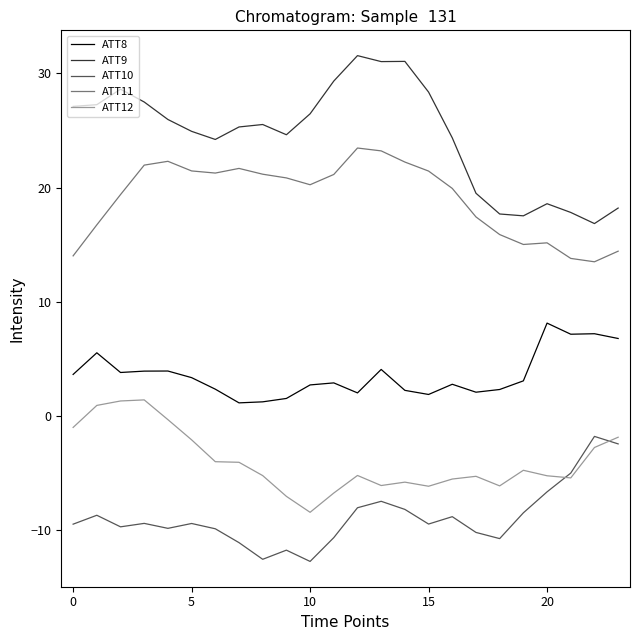

True or false: ATT11 and ATT12 intersect in this chart.

False